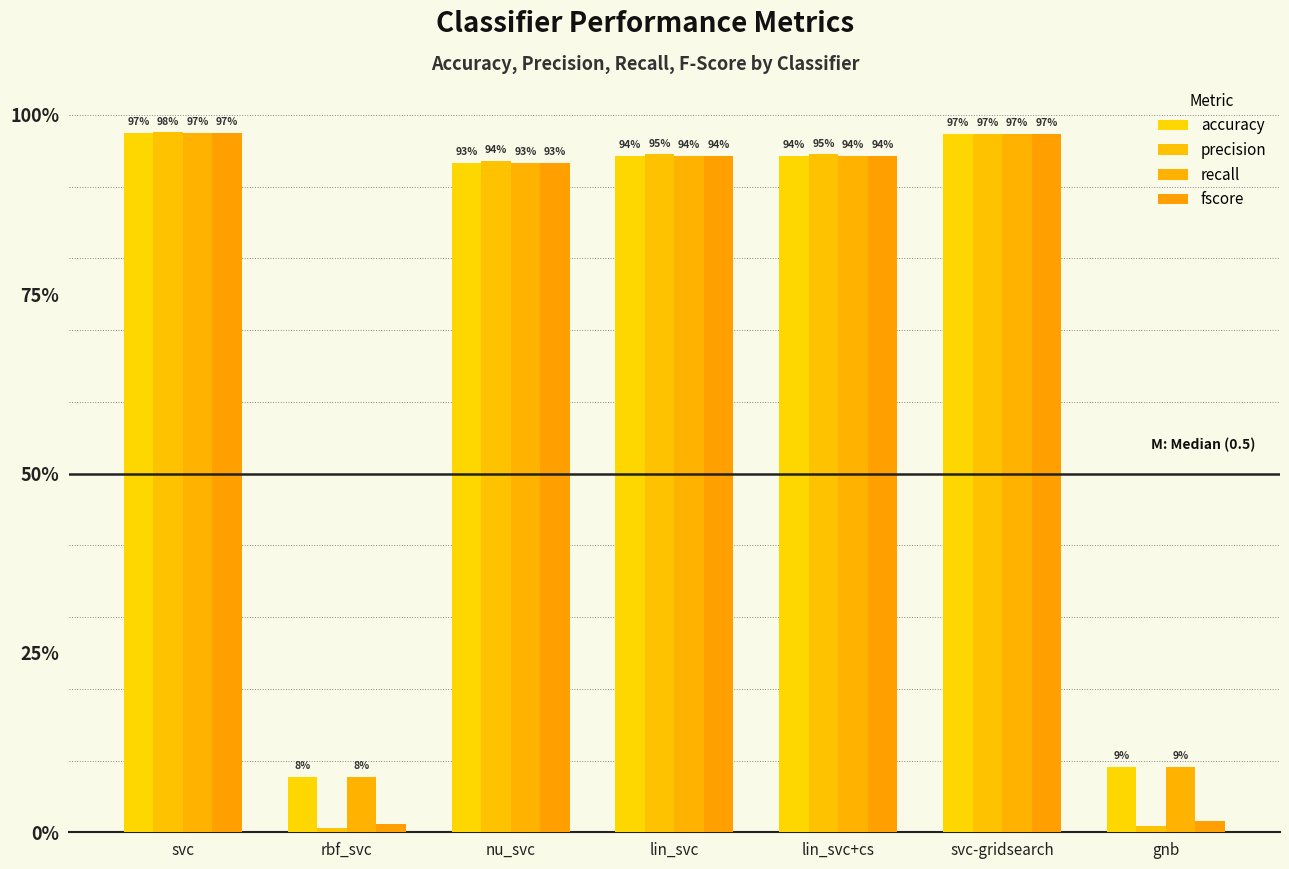

Which has a higher value, svc or rbf_svc?

svc